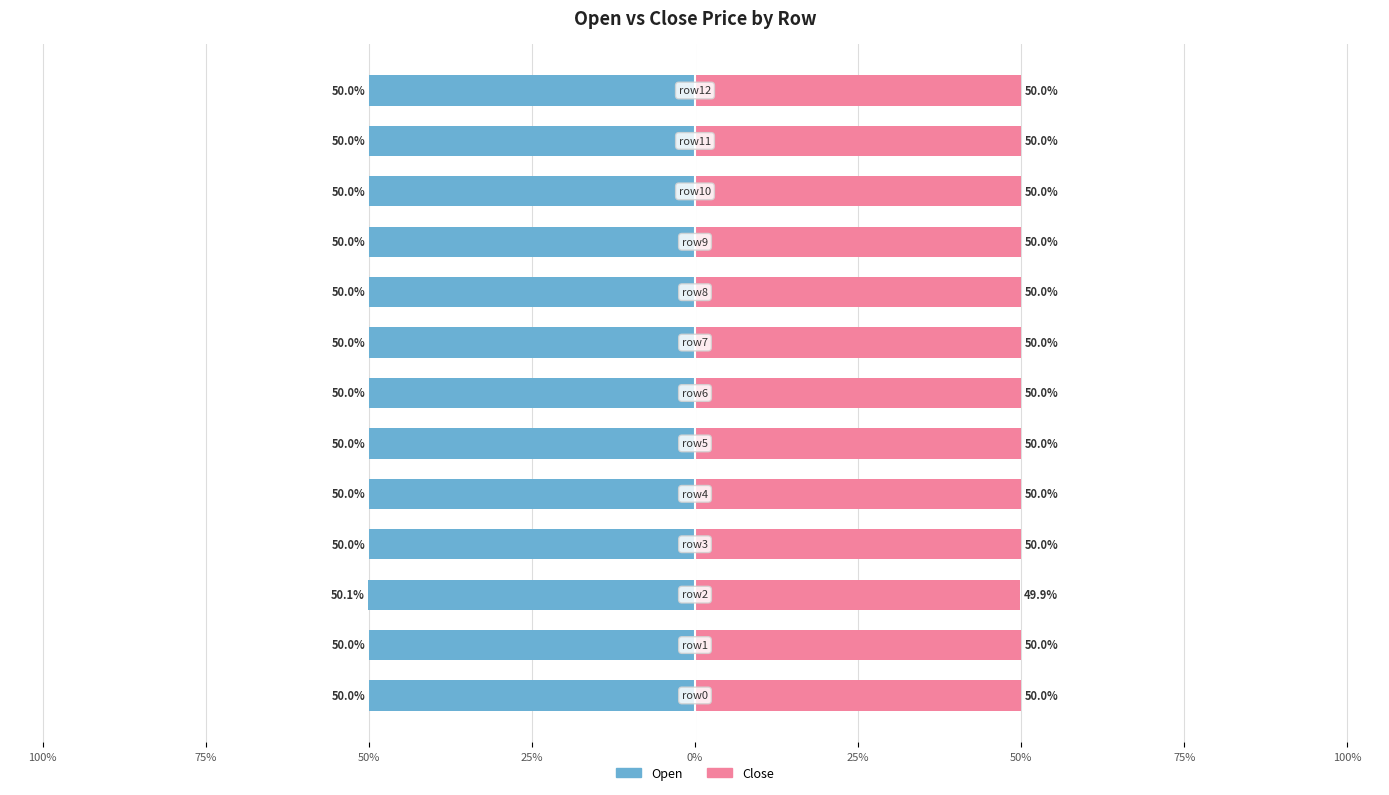

Between 10 and 11, which series saw the biggest shift?

Open (Male)